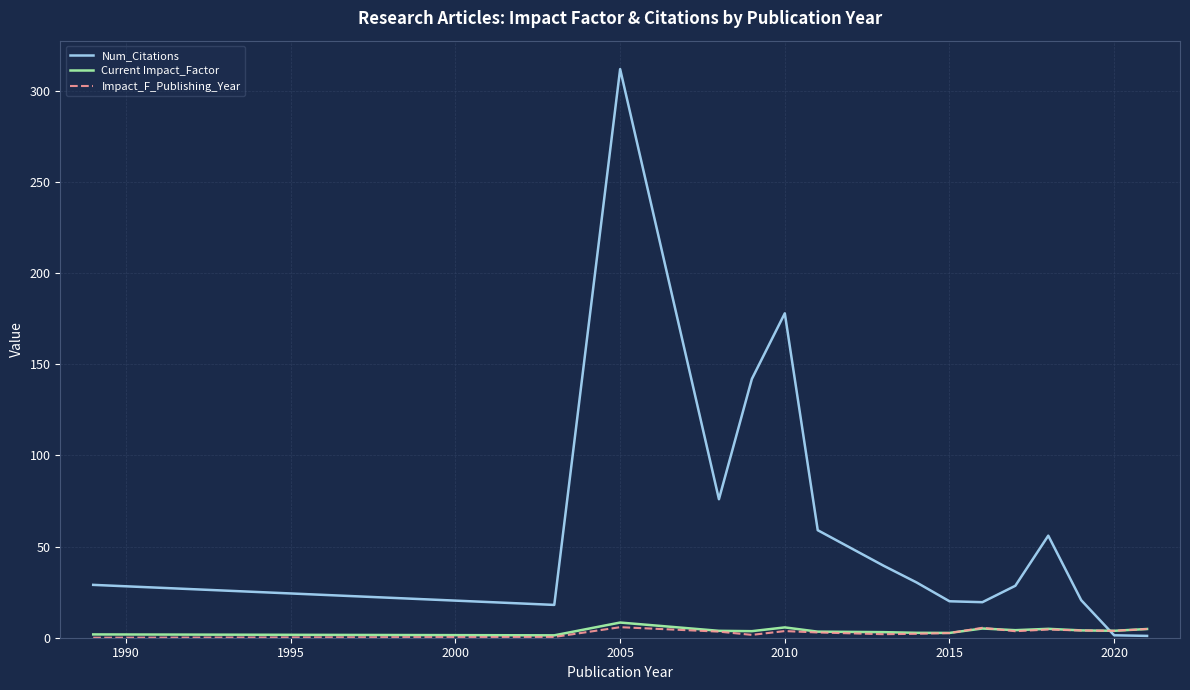

What is the greatest value displayed?

312.0